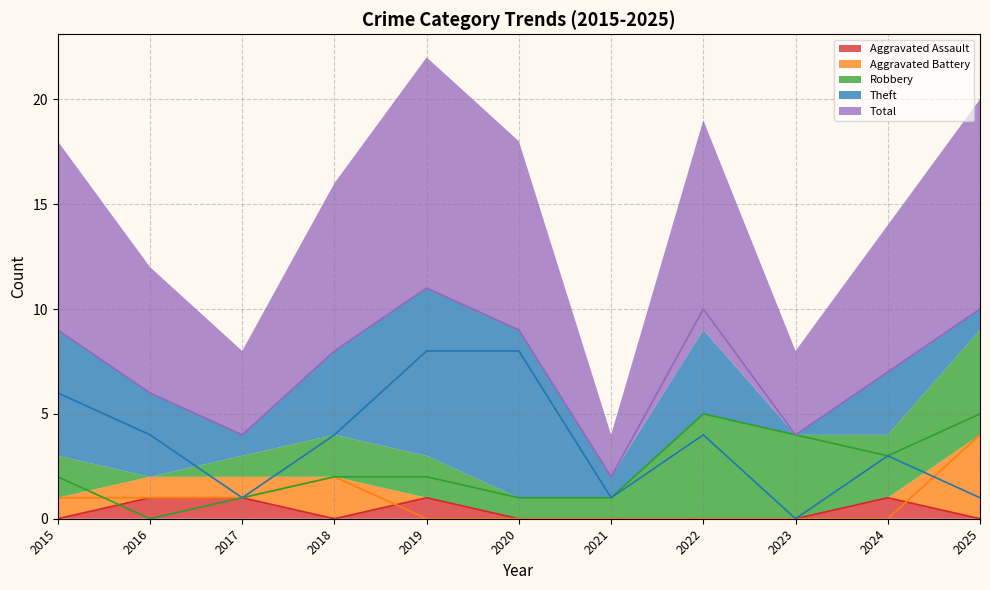

At which category is the sum across all series the highest?

2019